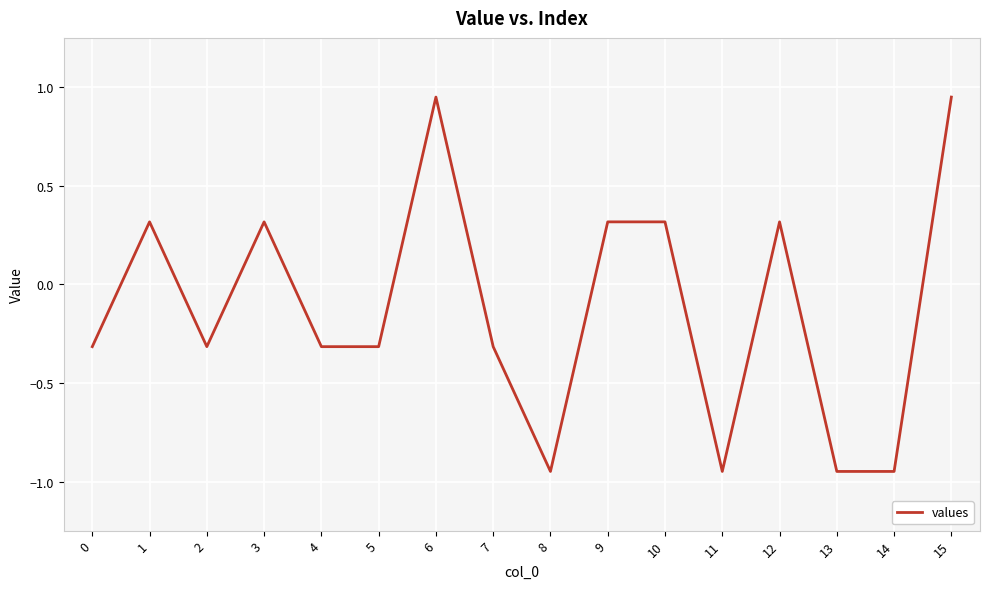

What is the change in value from 3 to 13?

-1.3